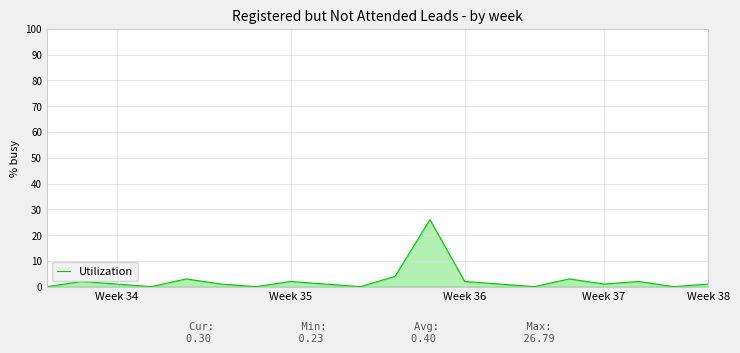

What is the greatest value displayed?

26